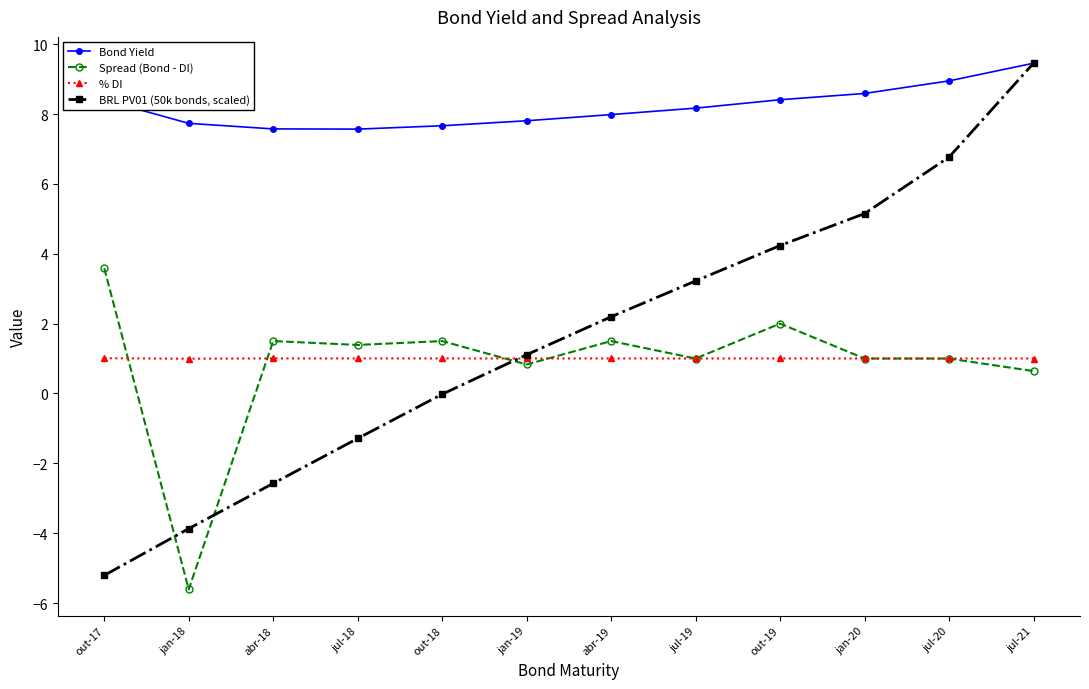

What is the difference between the second highest and second lowest values in the Bond Yield series?

1.4